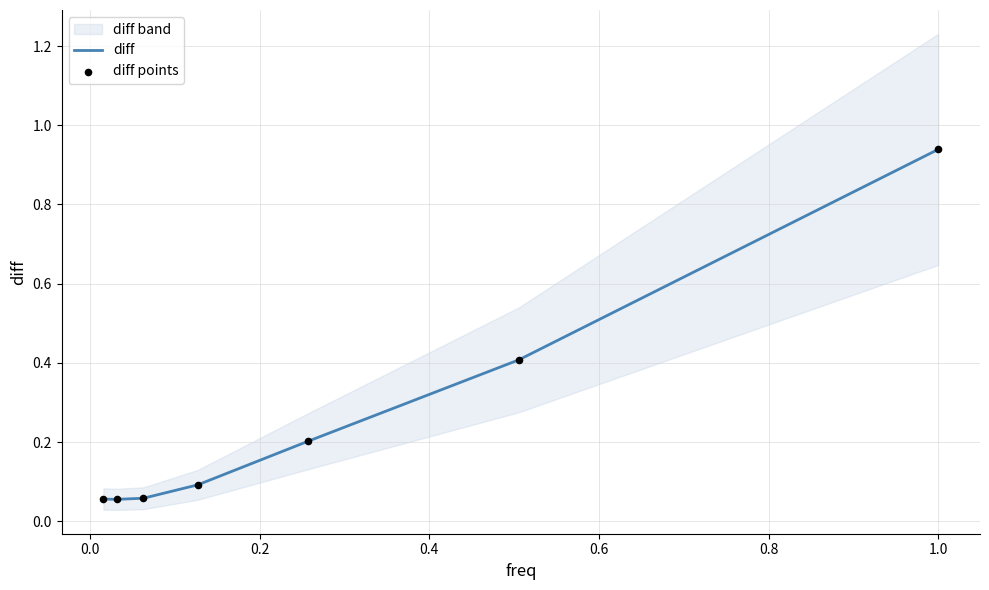

Which series has the largest total across all categories?

diff